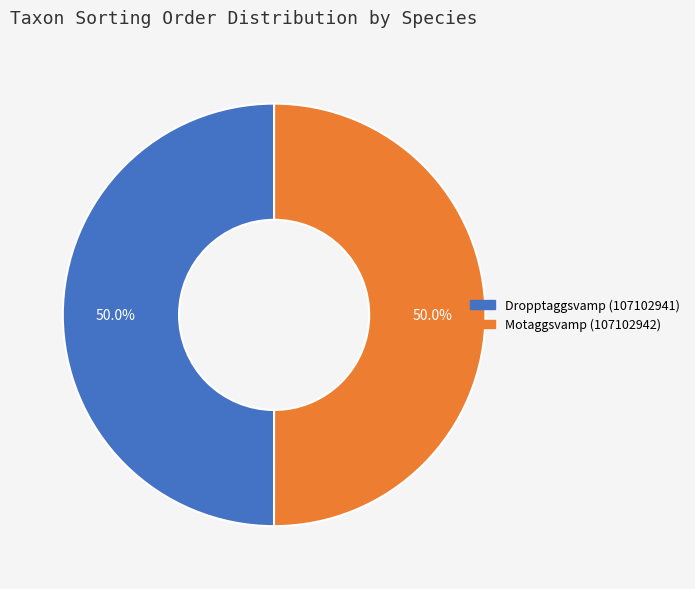

What portion of the pie excludes Dropptaggsvamp (107102941)?

50.0%